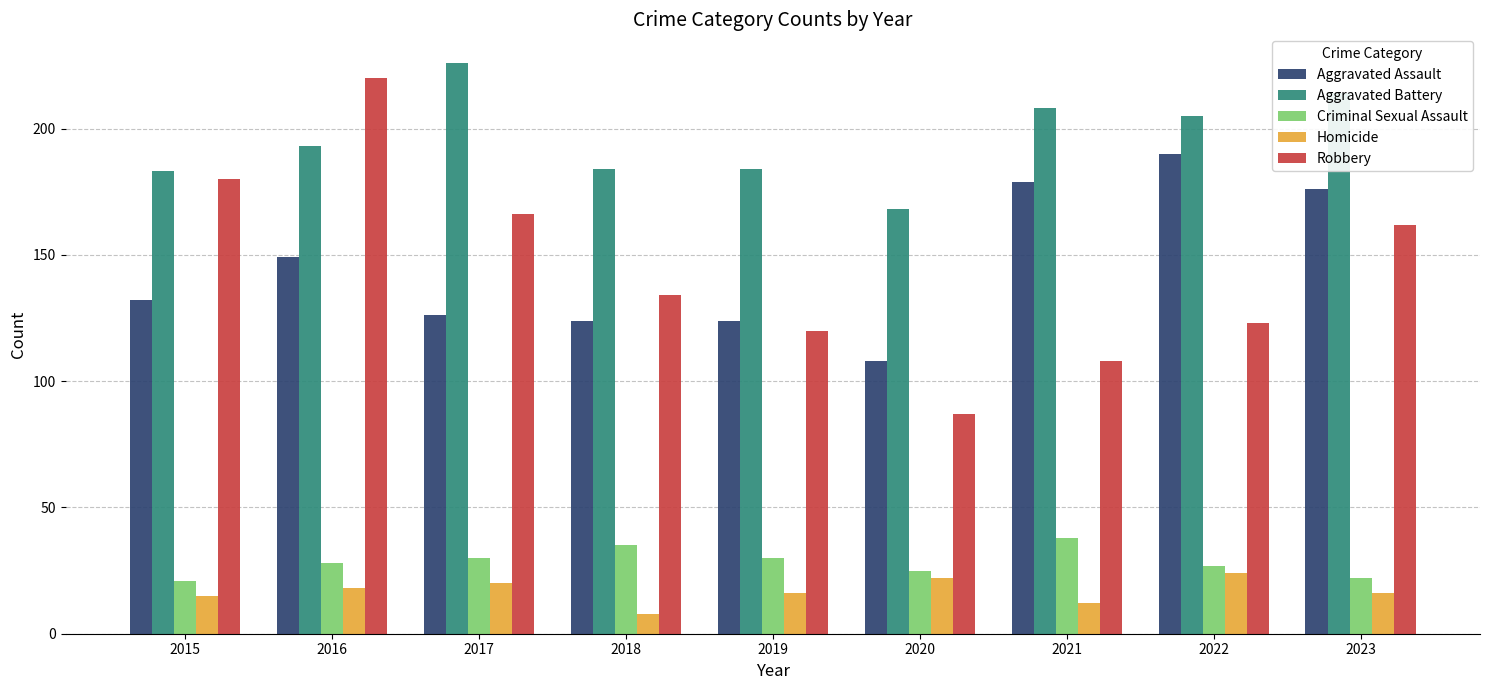

Between 2016 and 2021, which series saw the biggest shift?

Robbery